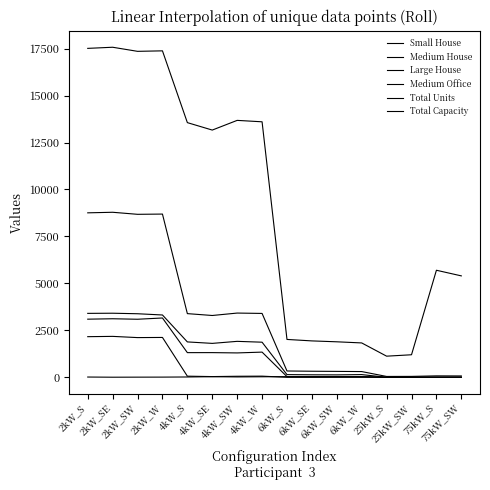

Reading left to right, what are all the values shown in this chart?

Small House: 2kW_S=2163	2kW_SE=2179	2kW_SW=2114	2kW_W=2122	4kW_S=60	4kW_SE=38	4kW_SW=55	4kW_W=61	6kW_S=0	6kW_SE=0	6kW_SW=0	6kW_W=0	25kW_S=0	25kW_SW=0	75kW_S=0	75kW_SW=0
Medium House: 2kW_S=3095	2kW_SE=3117	2kW_SW=3091	2kW_W=3158	4kW_S=1313	4kW_SE=1314	4kW_SW=1298	4kW_W=1341	6kW_S=36	6kW_SE=19	6kW_SW=30	6kW_W=30	25kW_S=0	25kW_SW=0	75kW_S=0	75kW_SW=0
Large House: 2kW_S=3404	2kW_SE=3412	2kW_SW=3384	2kW_W=3318	4kW_S=1884	4kW_SE=1806	4kW_SW=1914	4kW_W=1869	6kW_S=143	6kW_SE=133	6kW_SW=129	6kW_W=144	25kW_S=0	25kW_SW=0	75kW_S=0	75kW_SW=0
Medium Office: 2kW_S=14	2kW_SE=5	2kW_SW=8	2kW_W=10	4kW_S=17	4kW_SE=32	4kW_SW=20	4kW_W=28	6kW_S=35	6kW_SE=37	6kW_SW=34	6kW_W=37	25kW_S=4	25kW_SW=5	75kW_S=2	75kW_SW=5
Total Units: 2kW_S=8757	2kW_SE=8787	2kW_SW=8678	2kW_W=8691	4kW_S=3390	4kW_SE=3291	4kW_SW=3420	4kW_W=3401	6kW_S=336	6kW_SE=323	6kW_SW=315	6kW_W=305	25kW_S=45	25kW_SW=48	75kW_S=76	75kW_SW=72
Total Capacity: 2kW_S=17514	2kW_SE=17574	2kW_SW=17356	2kW_W=17382	4kW_S=13560	4kW_SE=13164	4kW_SW=13680	4kW_W=13604	6kW_S=2016	6kW_SE=1938	6kW_SW=1890	6kW_W=1830	25kW_S=1125	25kW_SW=1200	75kW_S=5700	75kW_SW=5400